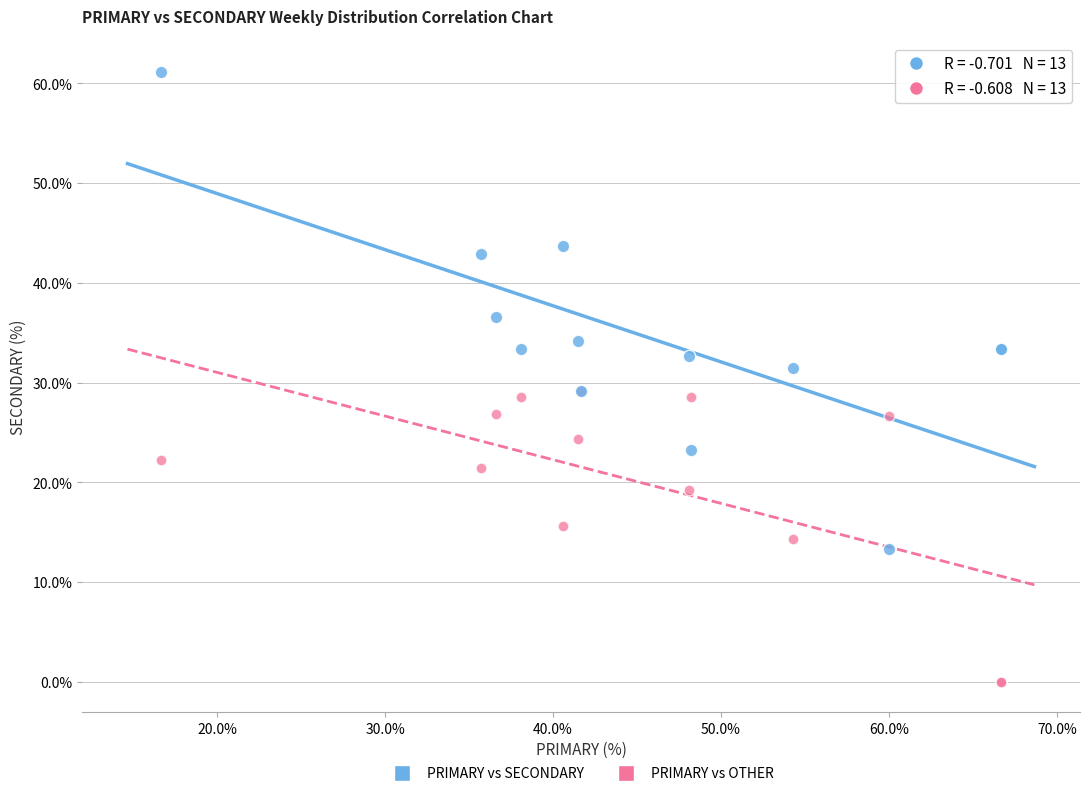

What are all the series names shown in the legend?

PRIMARY vs SECONDARY, PRIMARY vs OTHER